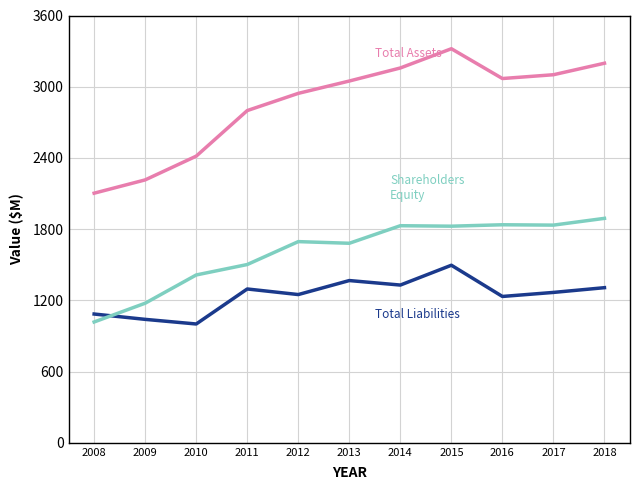

What is the spread (max minus min) of values at 2014?

1829